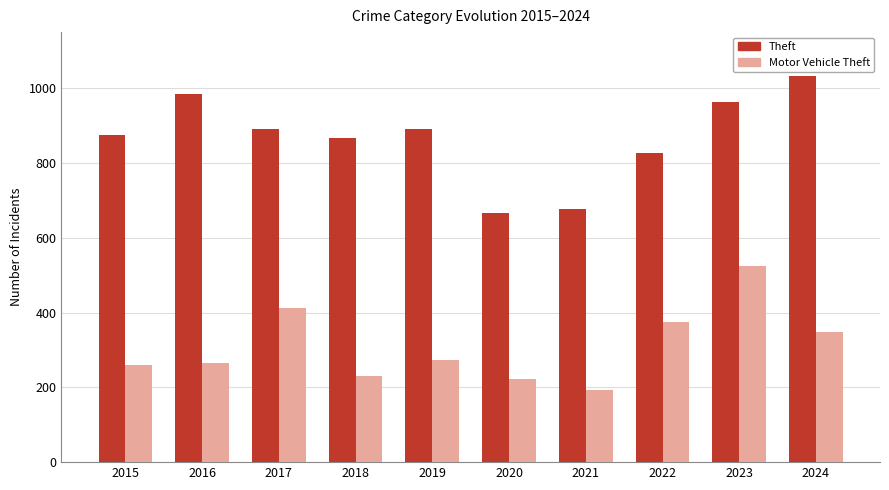

Count the number of categories in the chart.

10